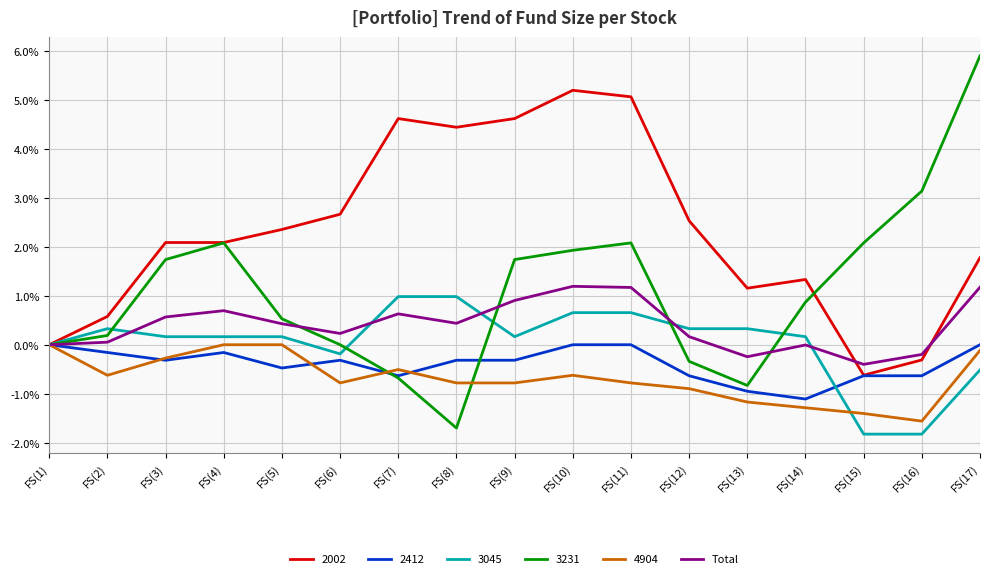

Read the 3231 value at FS(7).

-0.7